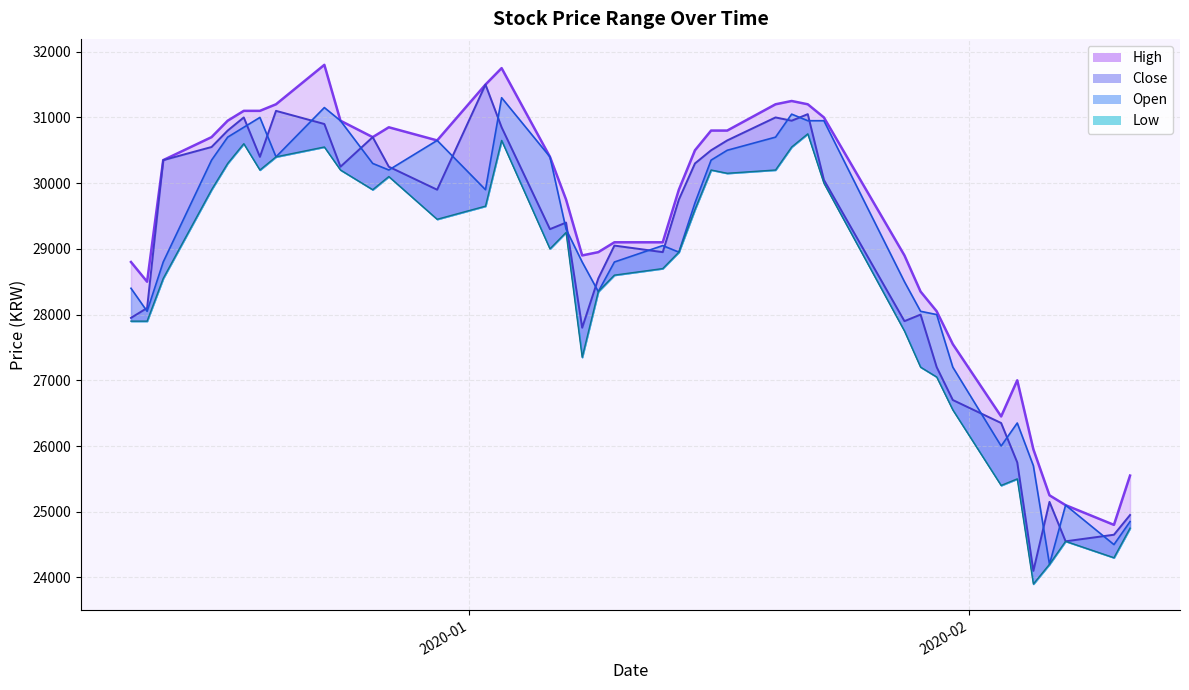

Where is Low nearest to the value 27325?

2020-01-08